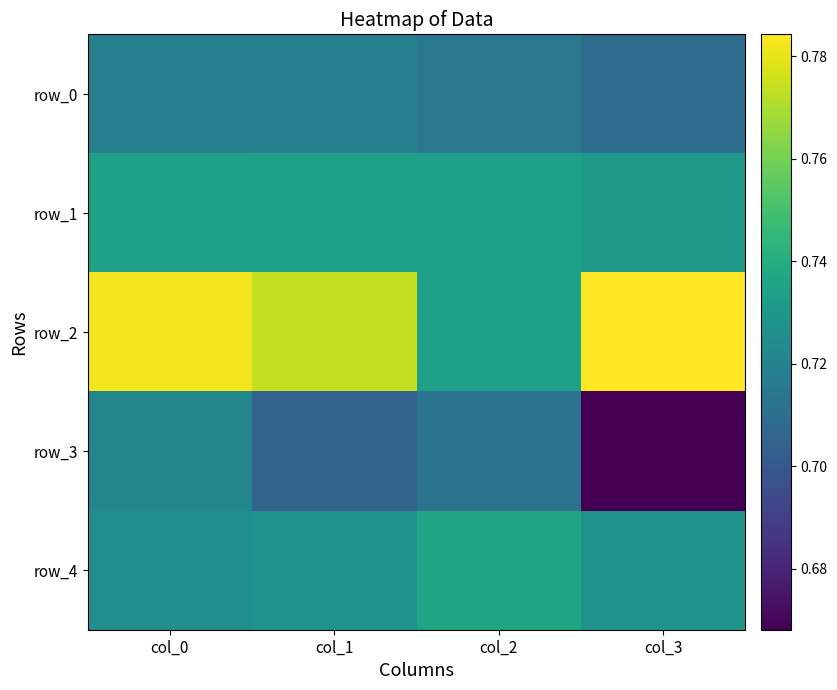

At which label is row_2 closest to 0?

col_2